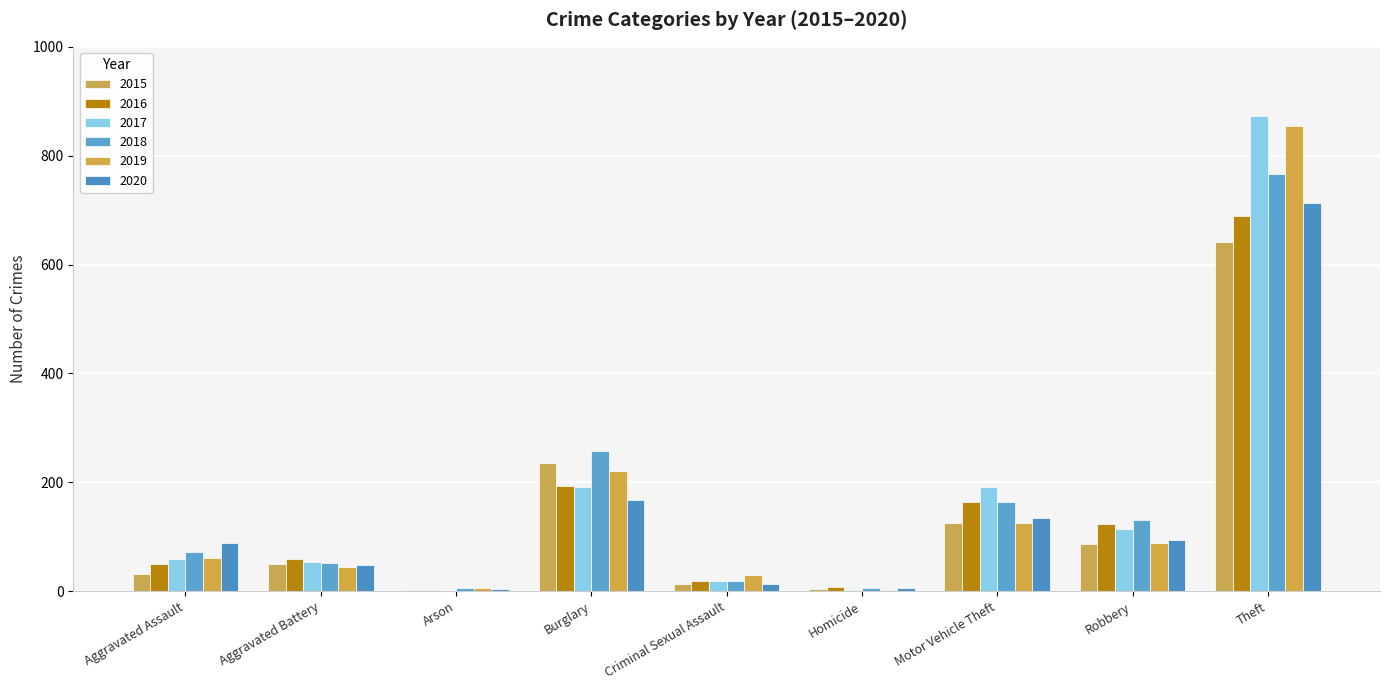

How many categories are shown in the chart?

9